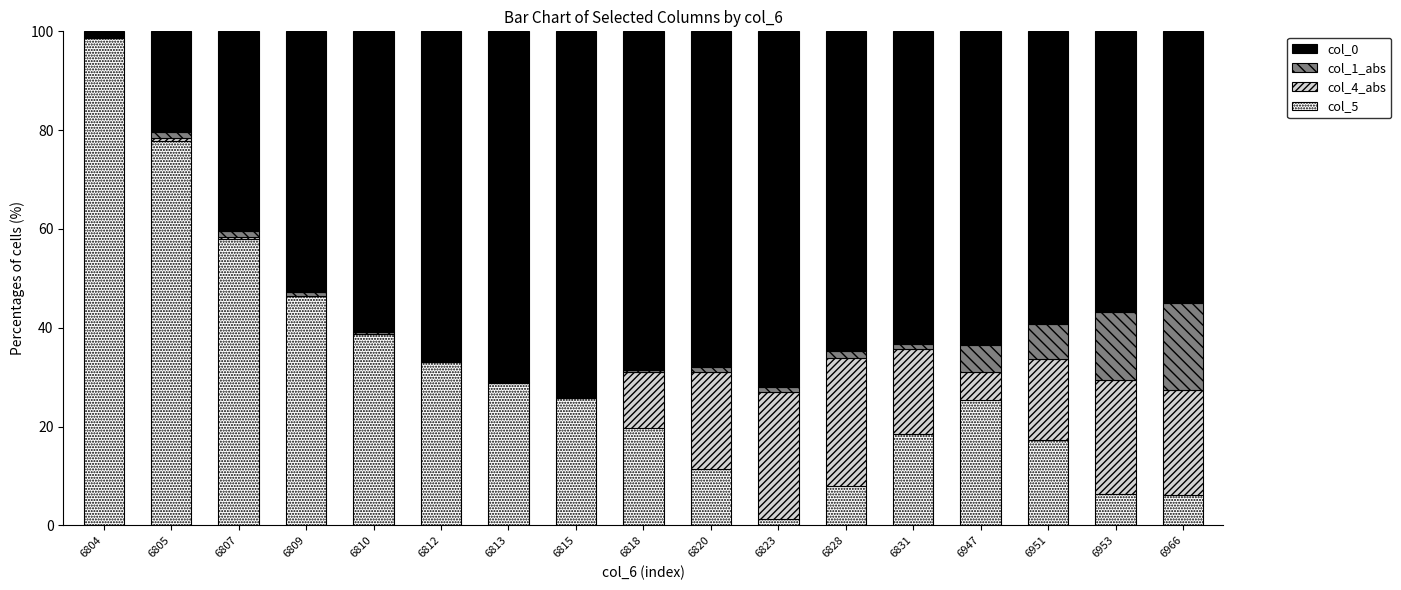

What is the total value across all series at 6951?

100.0